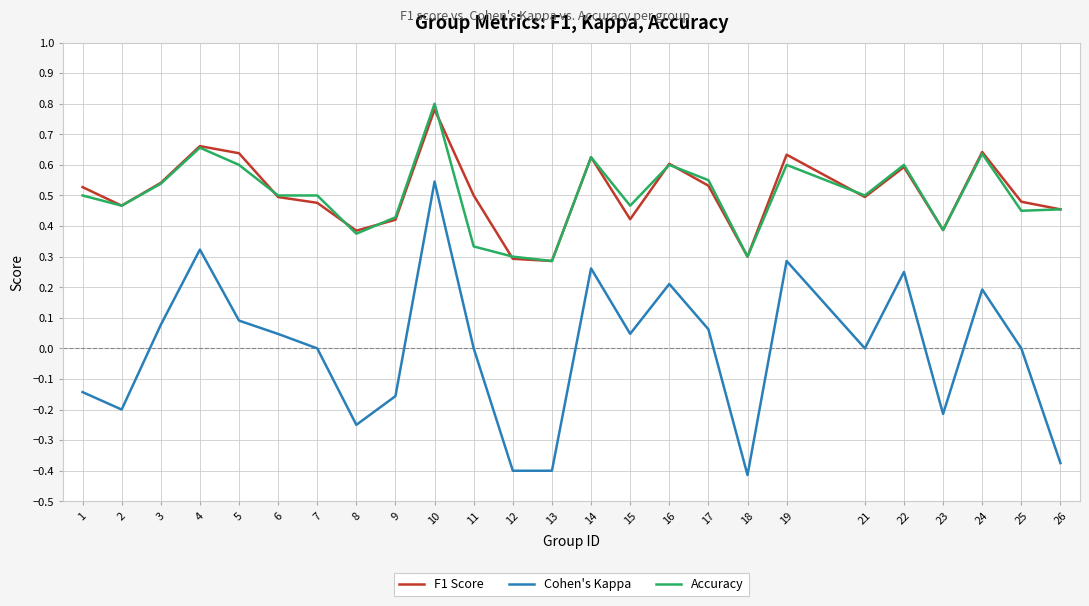

Which series changed the most between 4 and 18?

Cohen's Kappa